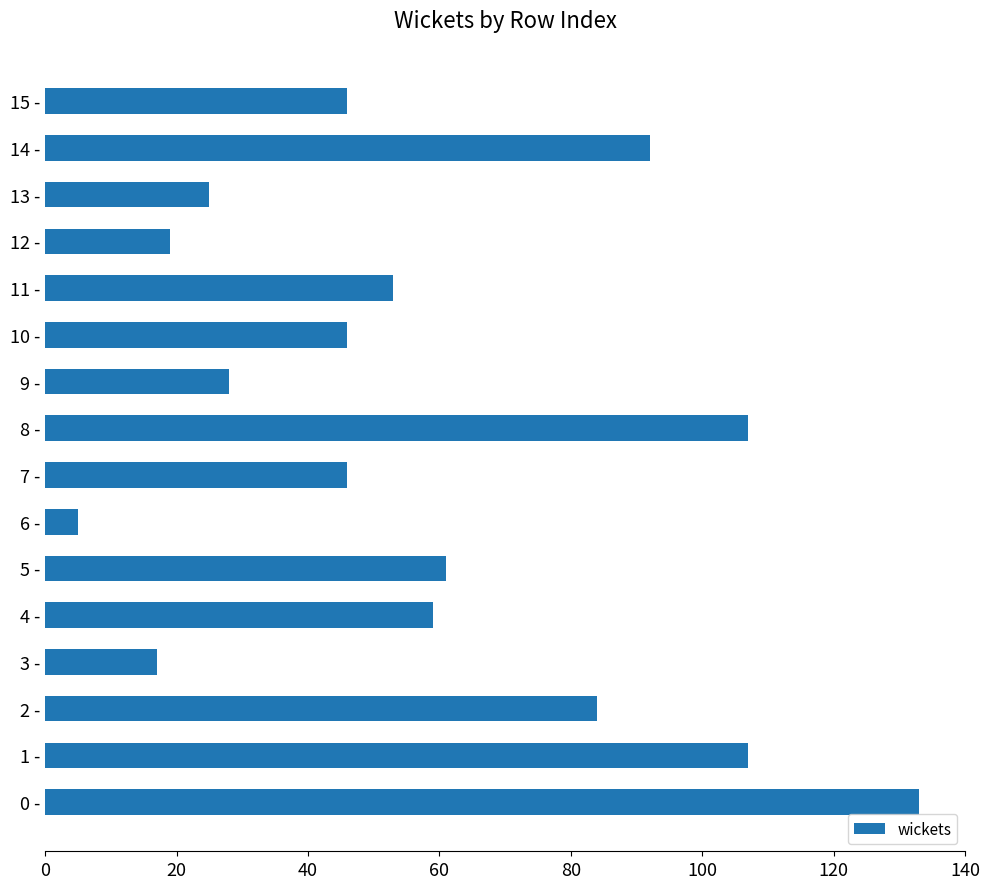

What is the greatest value displayed?

133